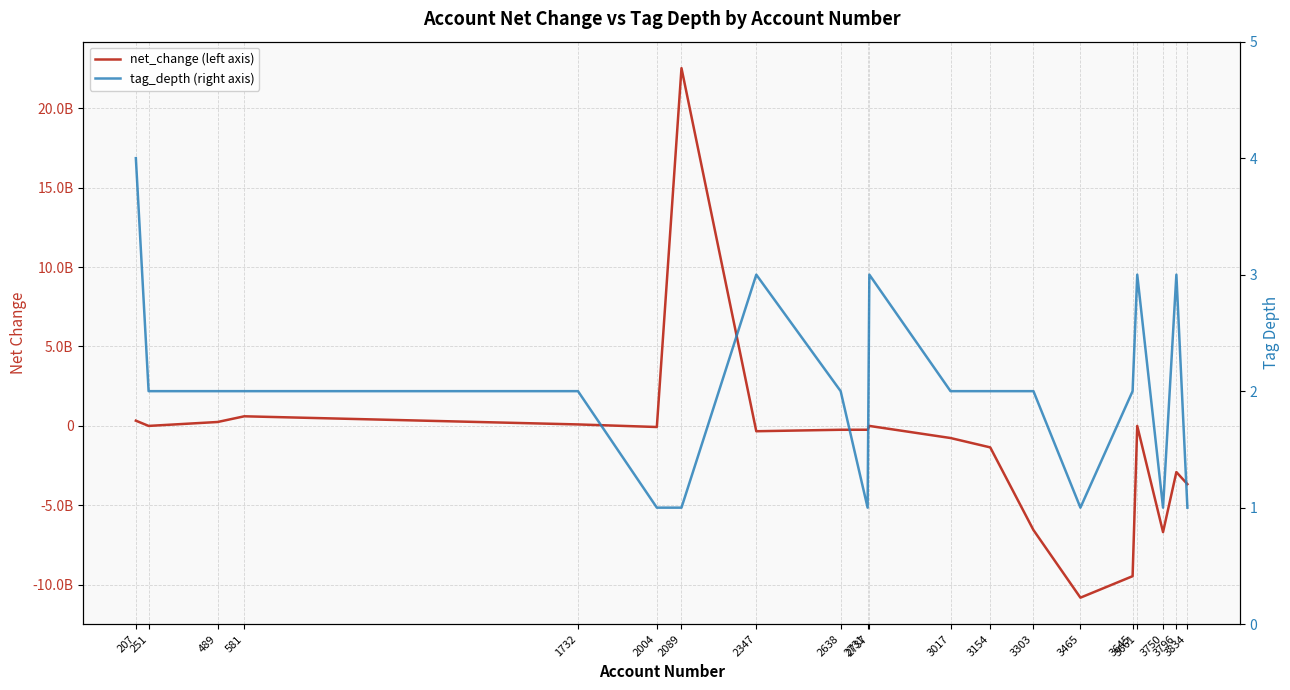

How many data points in net_change (left axis) are less than -241933000?

10